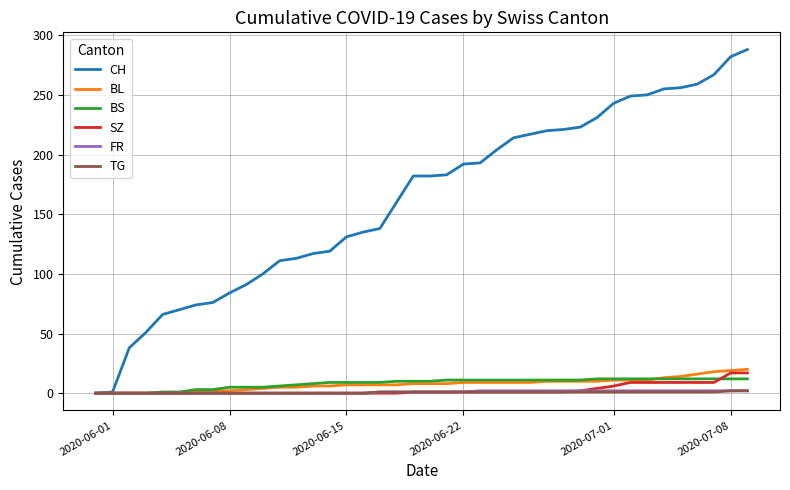

What is the difference between the maximum and minimum values in the BL series?

20